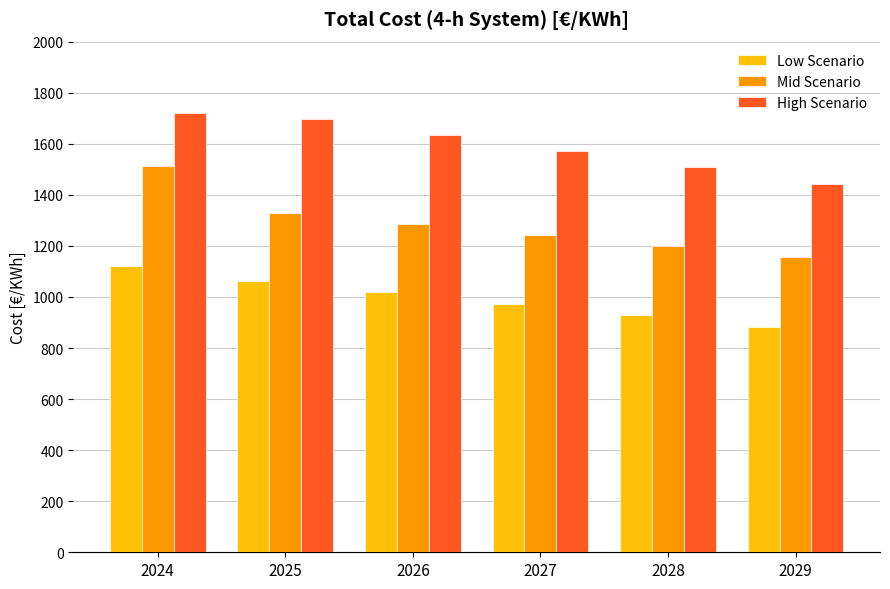

At how many categories does at least one series exceed 1721?

1